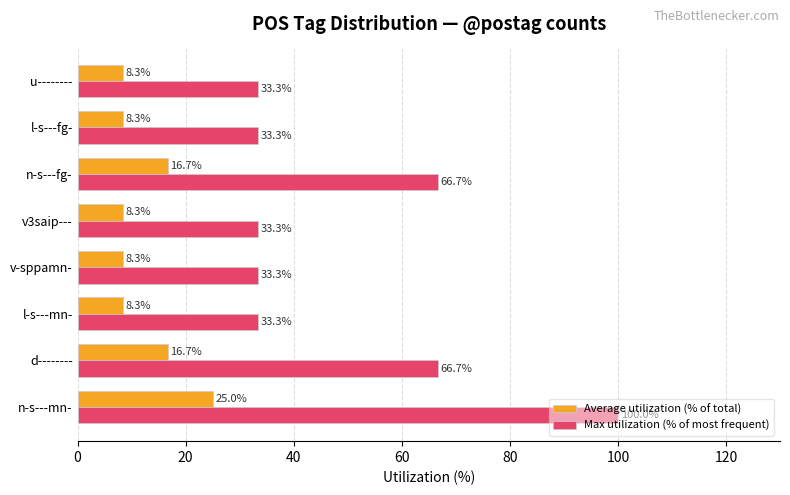

At which category is the sum across all series the highest?

n-s---mn-